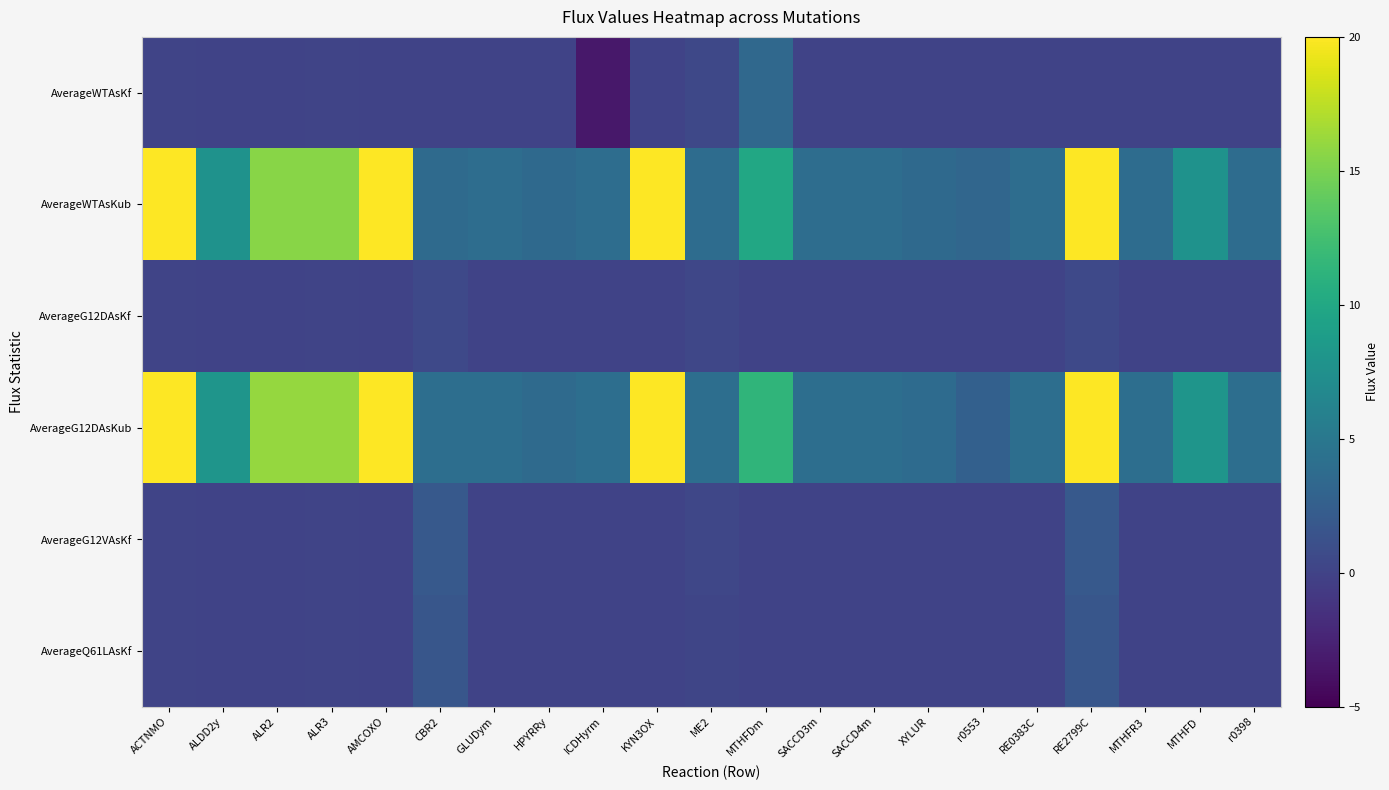

What is the greatest value displayed?

100.0